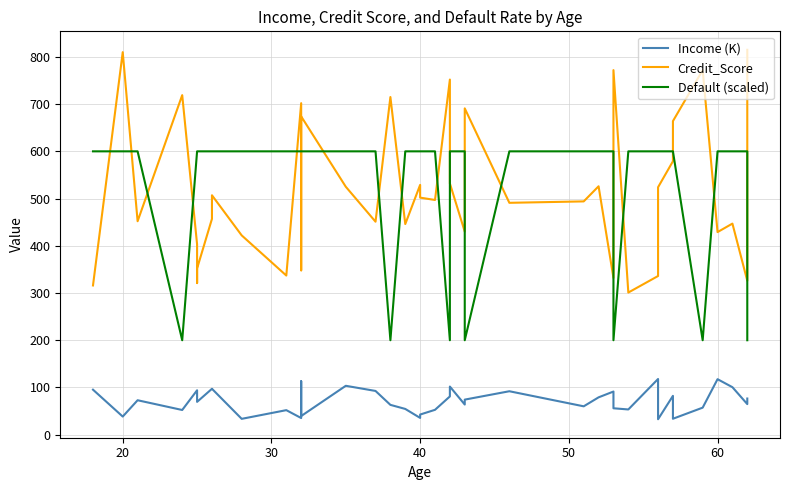

True or false: Credit_Score and Default (scaled) cross at least once.

True